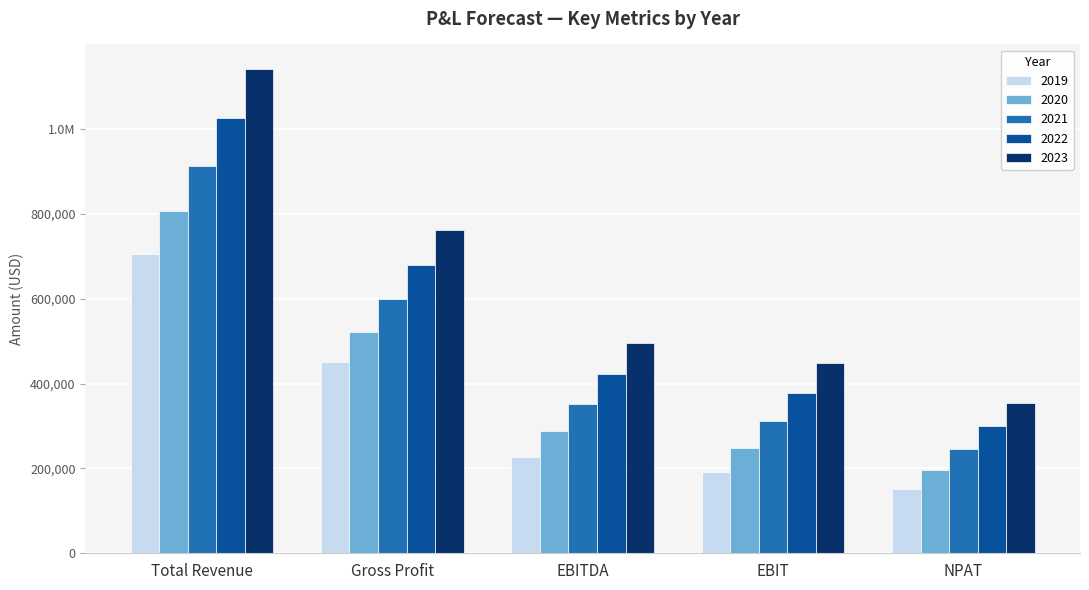

What is the label of the 5th bar from the right?

Total Revenue